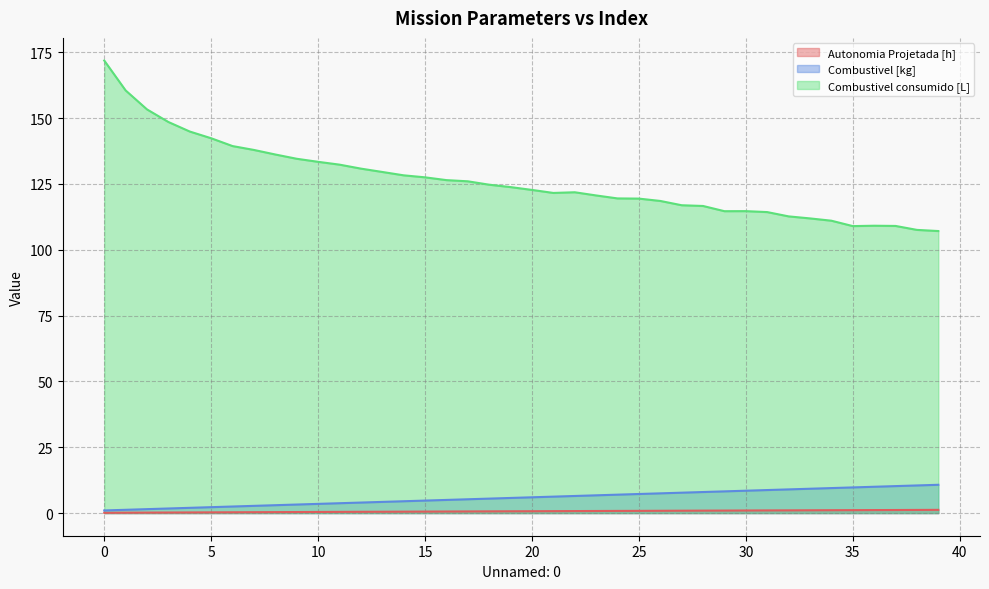

Where is the first local minimum for Combustivel consumido [L]?

21